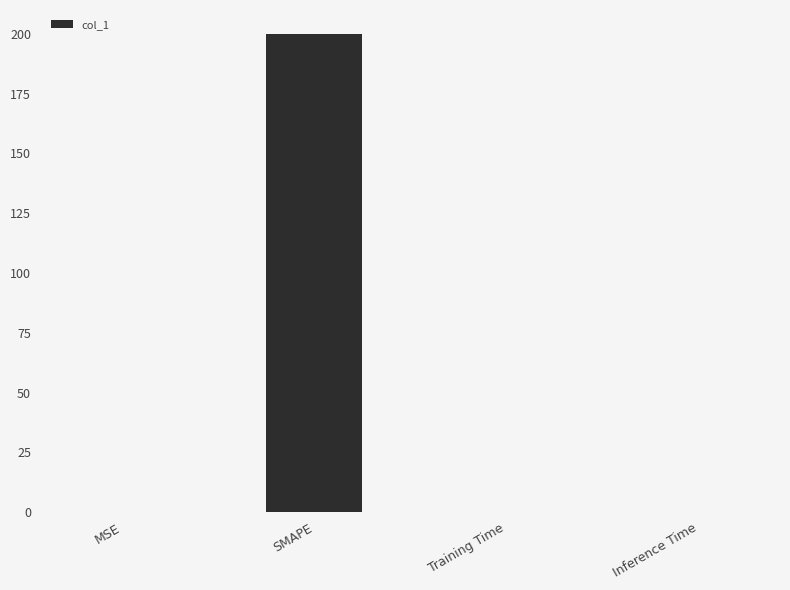

At which category does the chart reach its peak across all series?

SMAPE